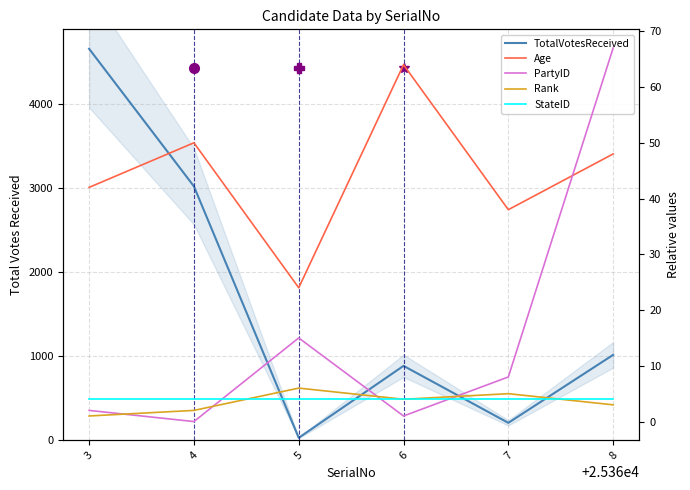

Does the chart display data point markers on the line(s)?

No